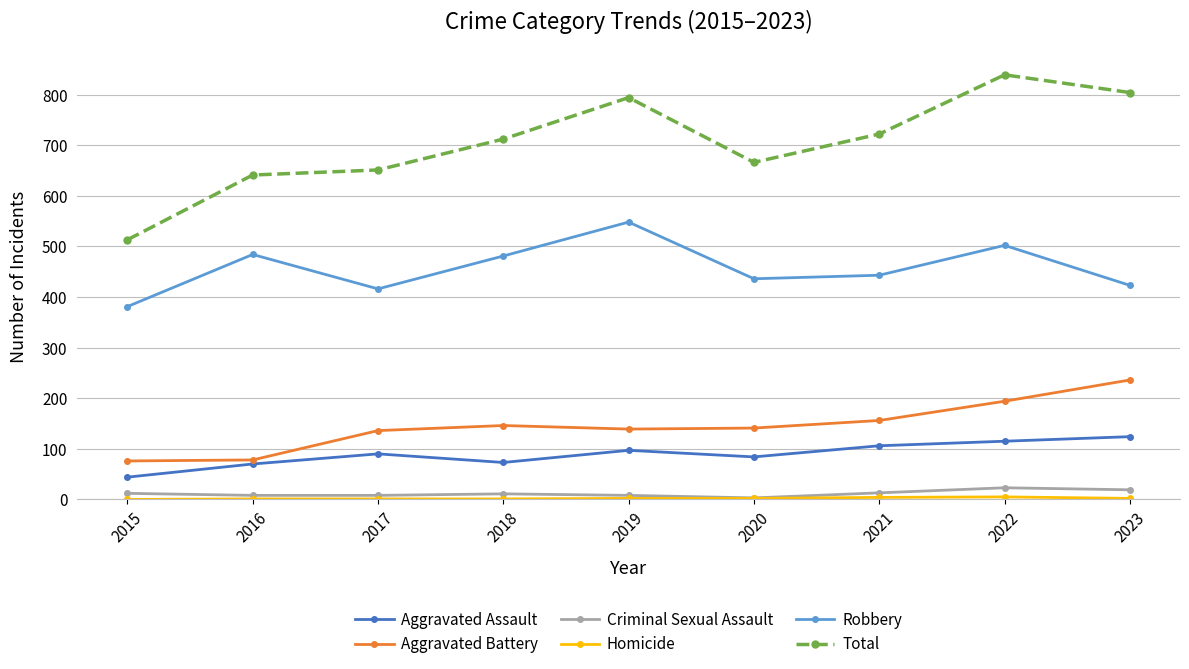

Which series changed the most between 2018 and 2023?

Total